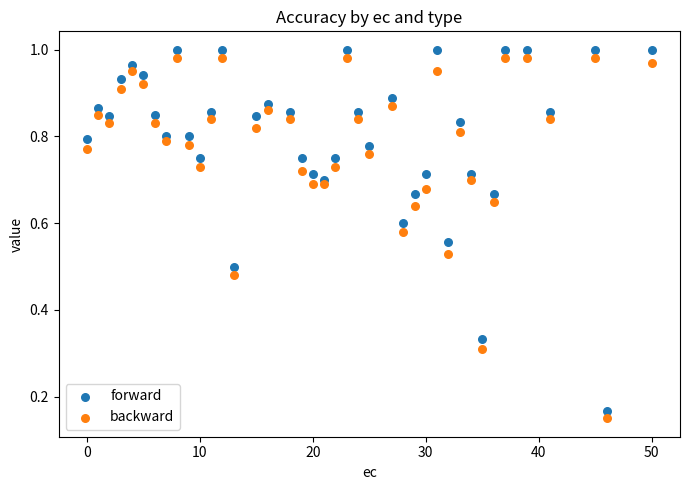

What is the X range (max minus min) for the scatter plot?

50.0